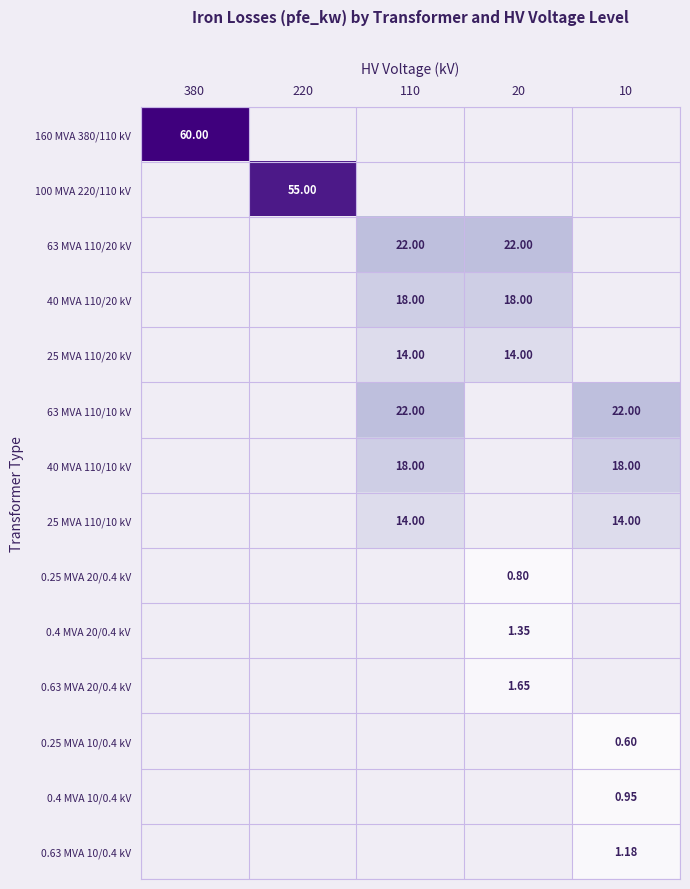

List the labels in order of 0.63 MVA 20/0.4 kV value, largest first.

380, 220, 110, 20, 10